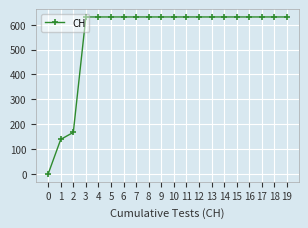

The value at 17 is 631. True or false?

True